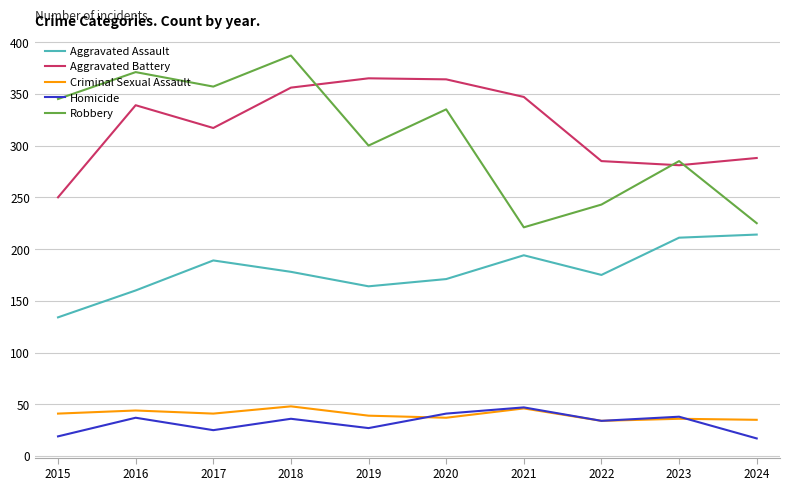

How many lines are shown in the chart?

5